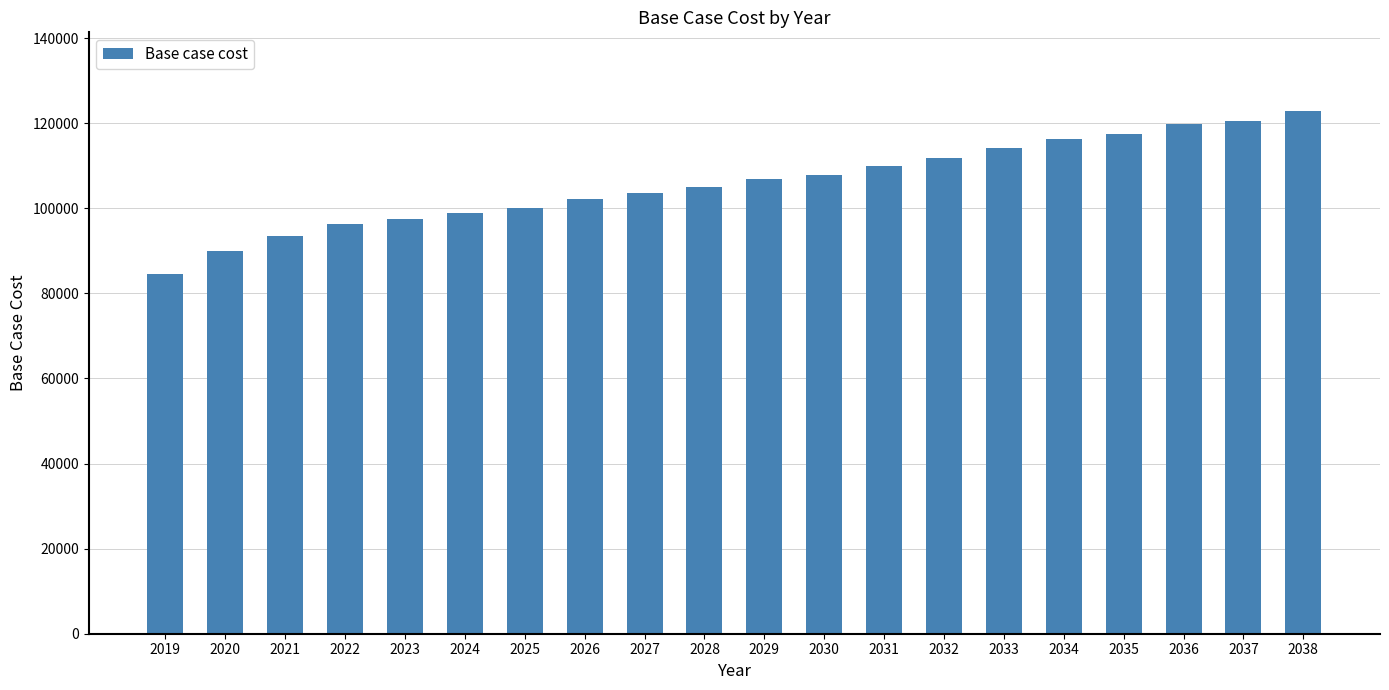

Reading left to right, what are all the values shown in this chart?

84477.1	89856.6	93576.1	96297.5	97471.3	98867.6	99988.6	102274.3	103603.3	104913.2	106816.0	107757.8	109925.8	111763.0	114178.3	116268.7	117436.1	119796.2	120629.5	122917.2